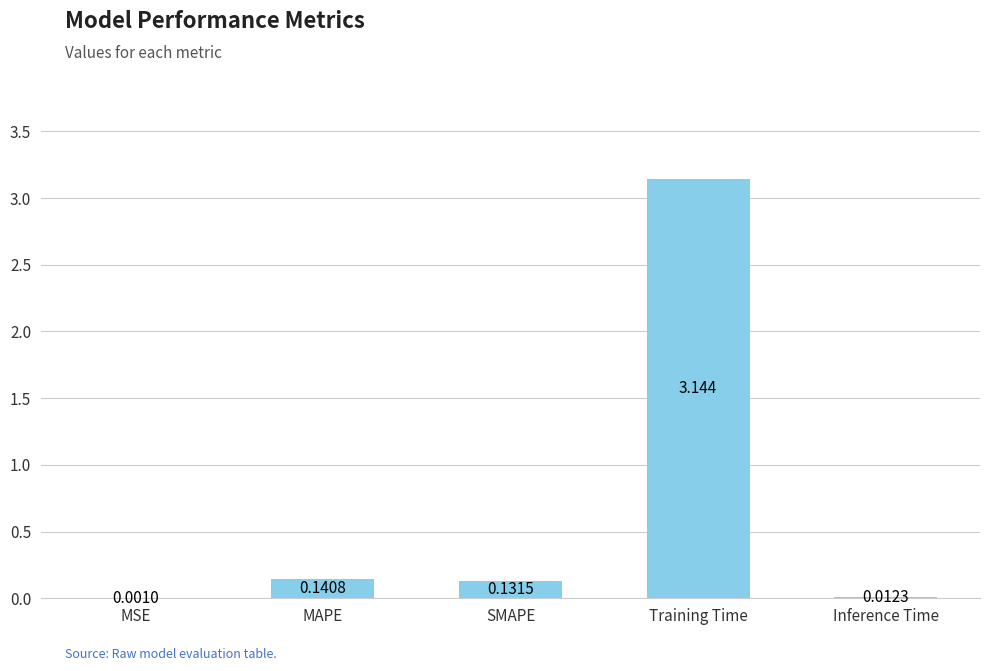

Which label corresponds to the largest value in the chart?

Training Time